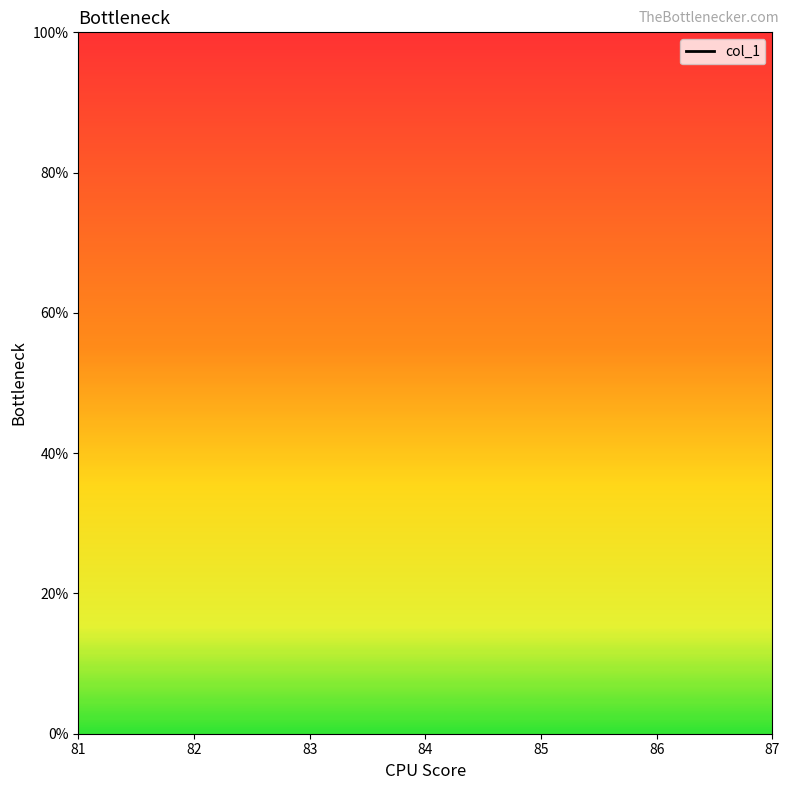

How many categories are shown in the chart?

7